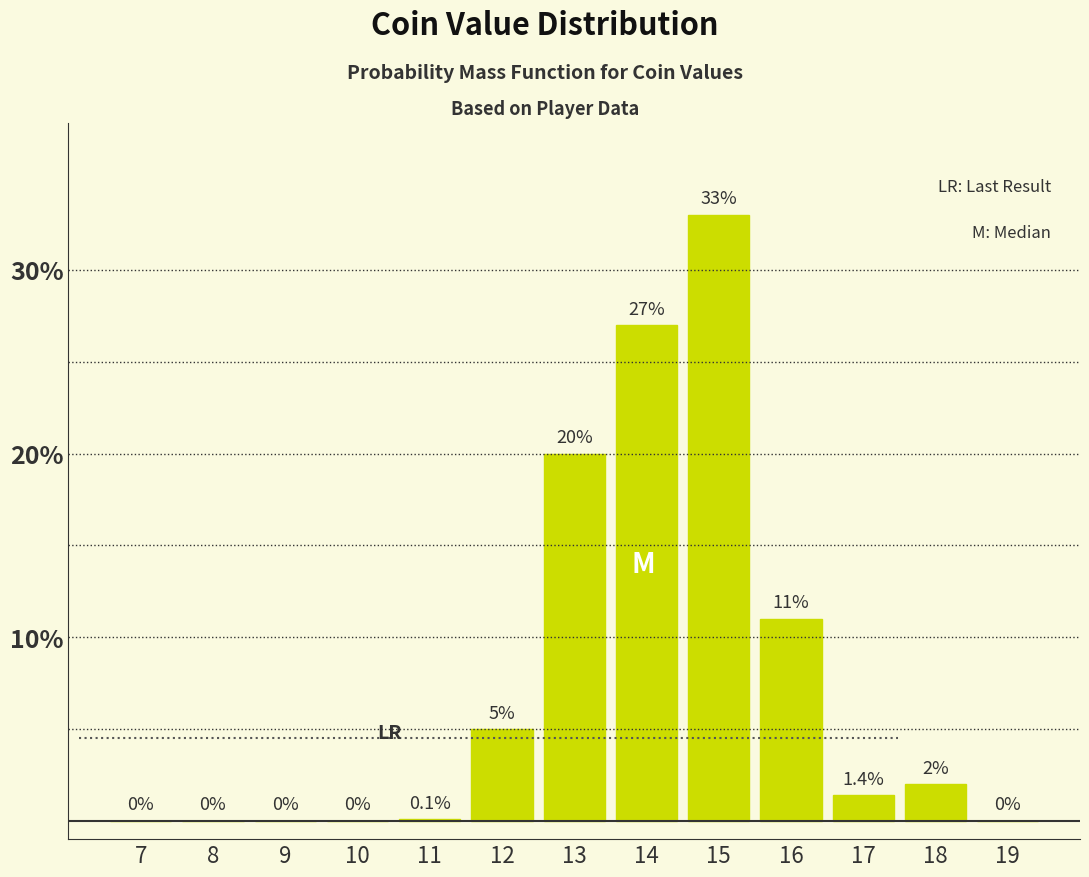

Reading left to right, list all the values displayed in this chart.

7=0.0	8=0.0	9=0.0	10=0.0	11=0.1	12=5.0	13=20.0	14=27.0	15=33.0	16=11.0	17=1.4	18=2.0	19=0.0